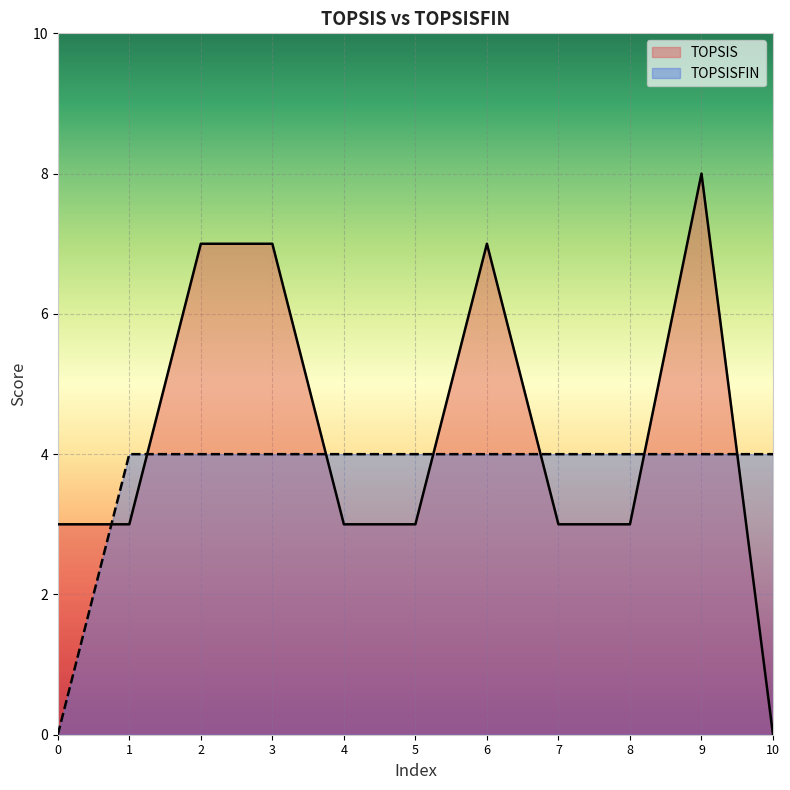

Reading left to right, extract all data points from this chart.

TOPSIS: 3	3	7	7	3	3	7	3	3	8	0
TOPSISFIN: 0	4	4	4	4	4	4	4	4	4	4